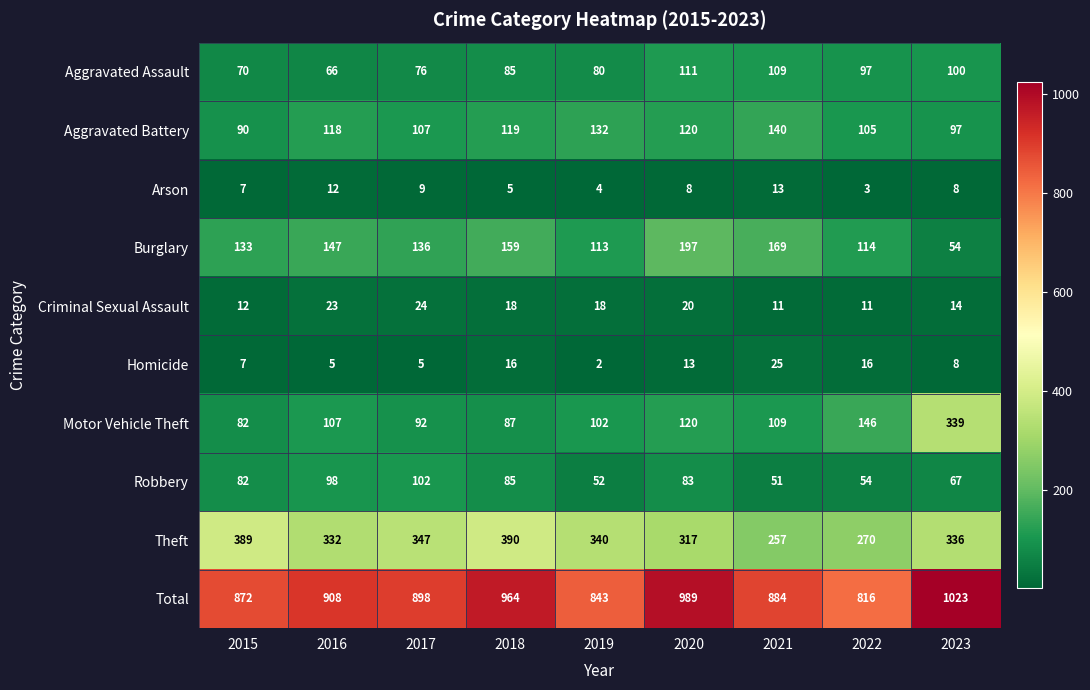

List the series in order of their peak value, highest first.

Total, Theft, Motor Vehicle Theft, Burglary, Aggravated Battery, Aggravated Assault, Robbery, Homicide, Criminal Sexual Assault, Arson